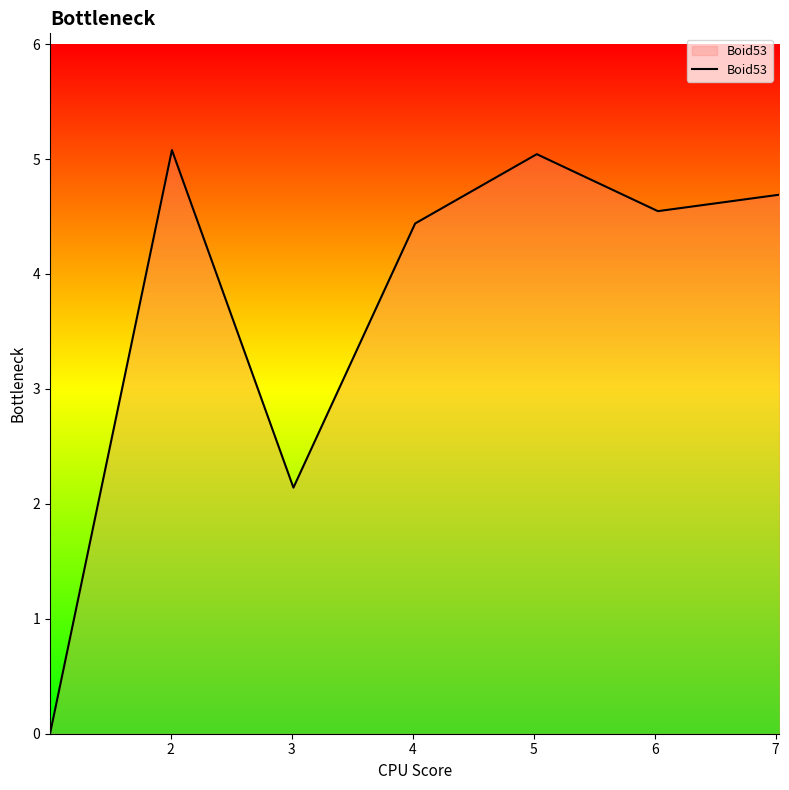

How many interior local valleys (lower than both neighbors) does the data have?

2